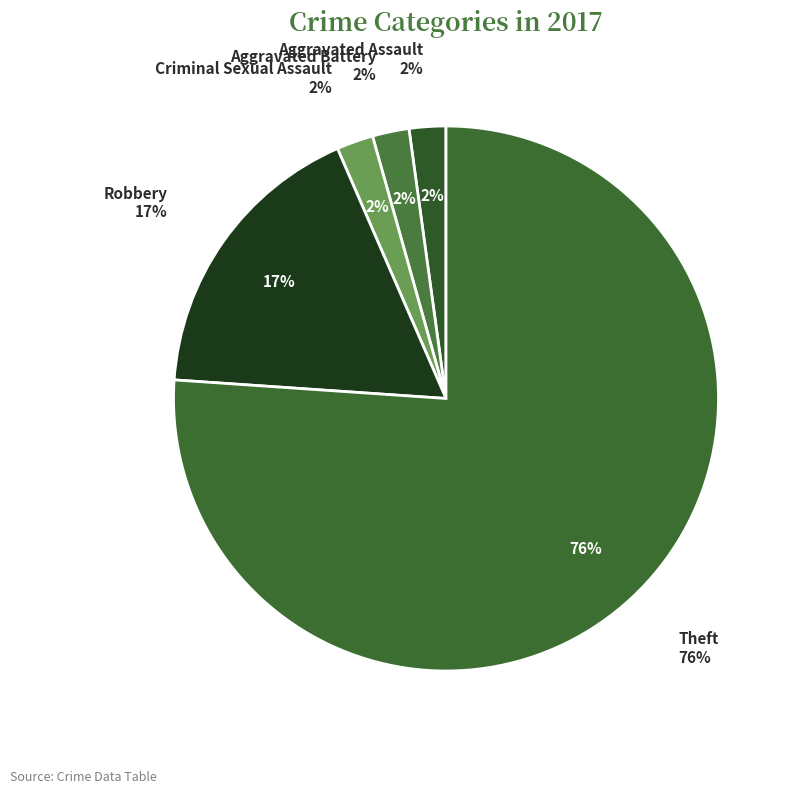

Which slice represents more than half of the pie?

Theft